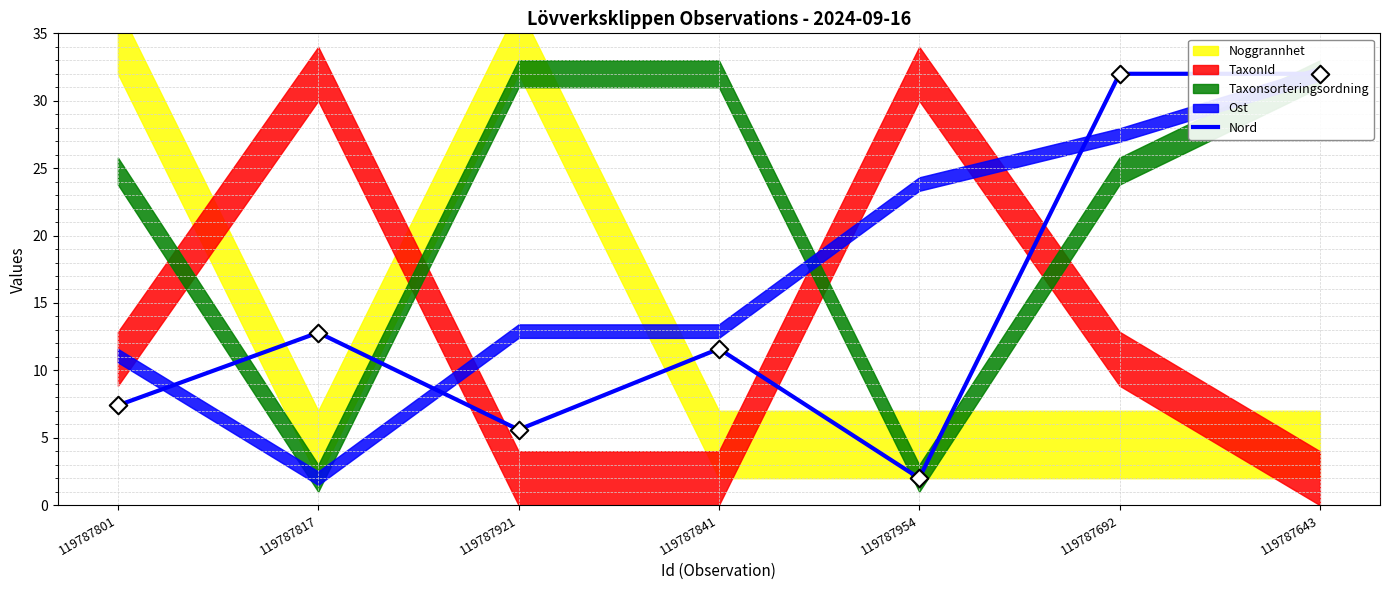

What is the change in value from 119787817 to 119787954?

-10.8